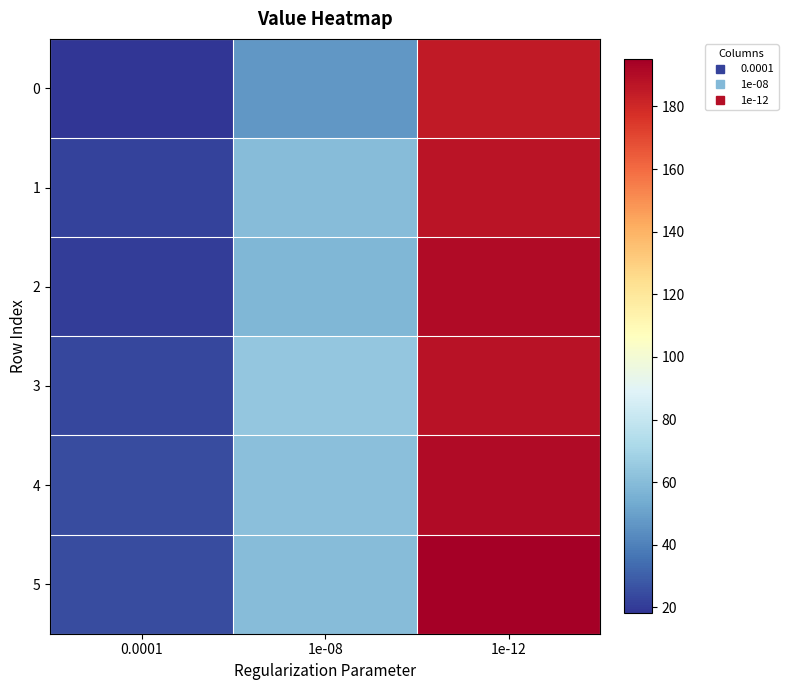

What is the difference between the highest and lowest values at 1e-12?

9.8